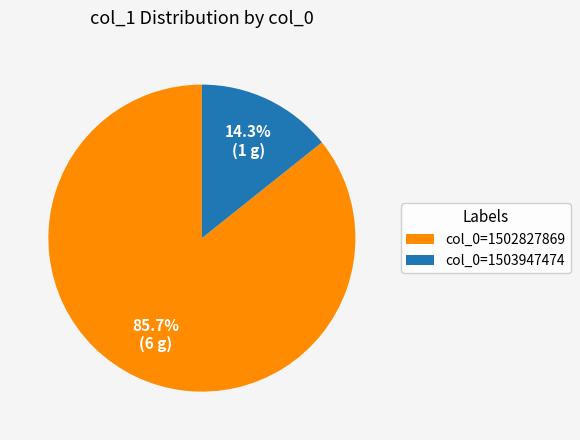

Which slice is the largest?

col_0=1502827869